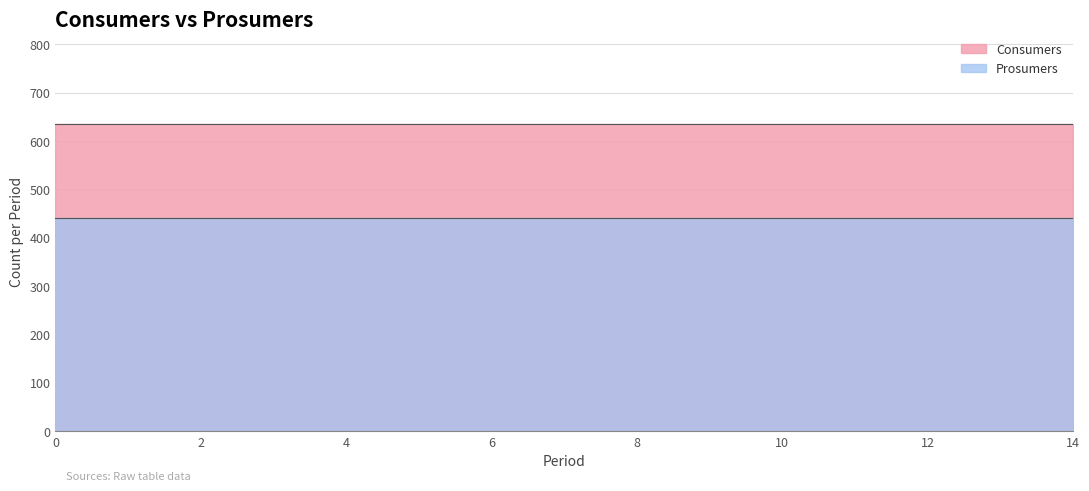

At 5, list the series in order from largest to smallest.

Consumers, Prosumers